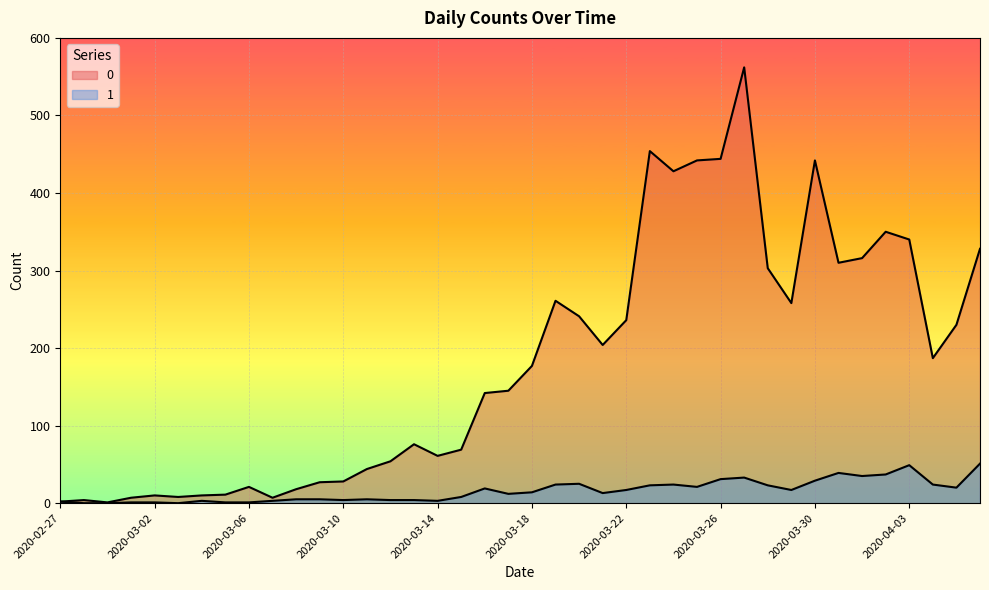

True or false: 0 has more than 2 points higher than both neighbors.

True